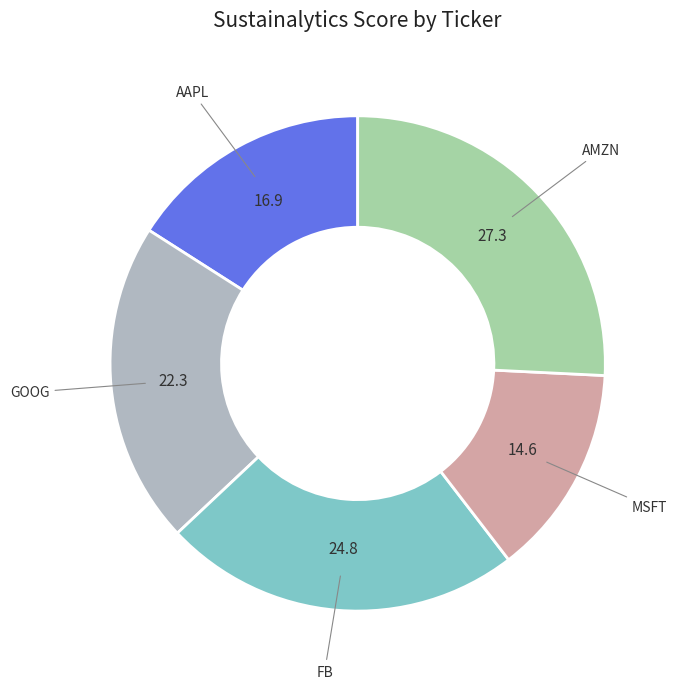

Is it true that MSFT is 28% of the pie?

False